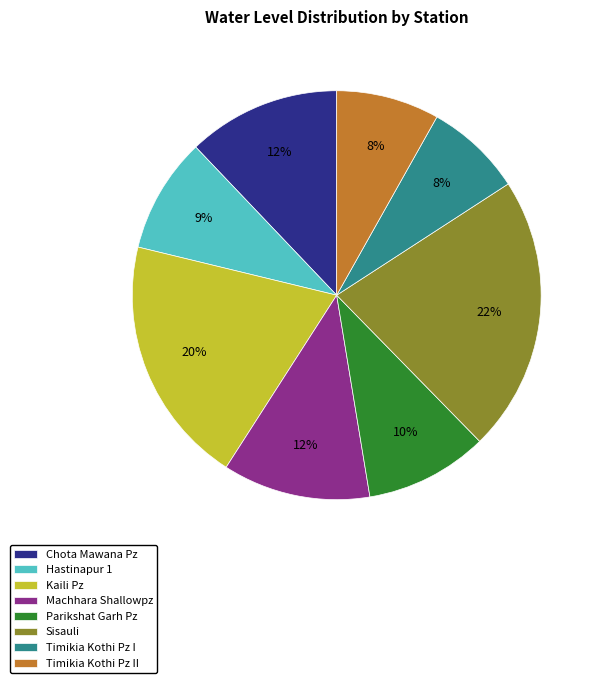

Count the number of slices in the pie.

8